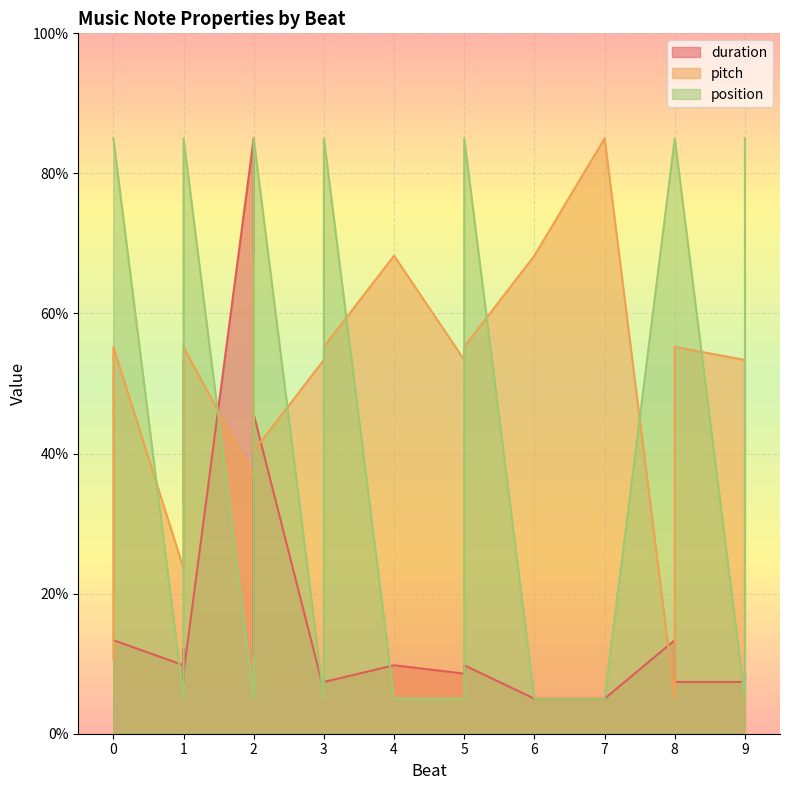

Is it true that position equals 151.7 at 5?

False